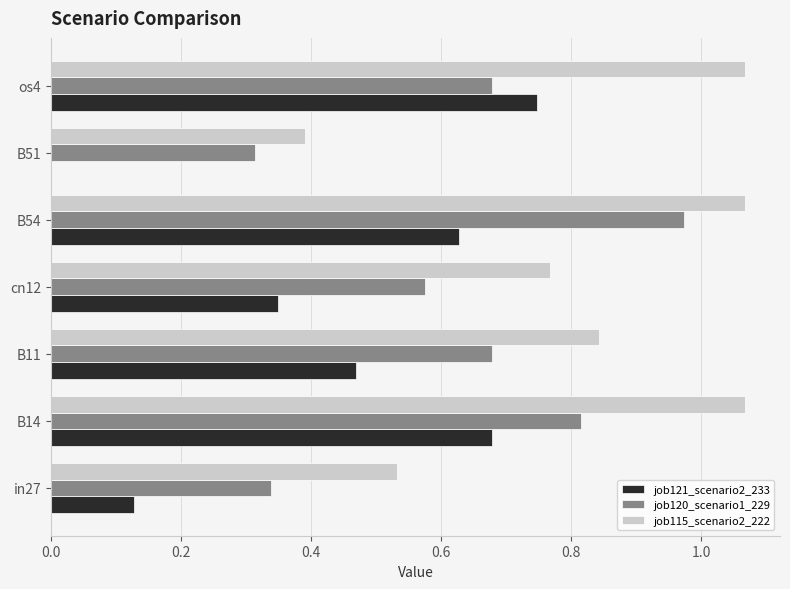

How many series are shown in this chart?

3